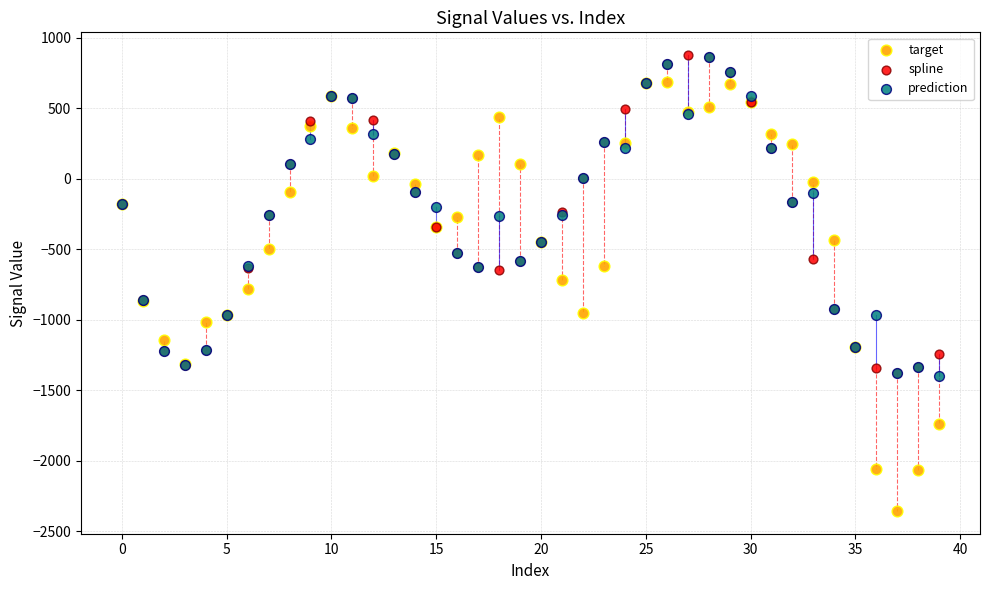

What are all the series names shown in the legend?

target, spline, prediction